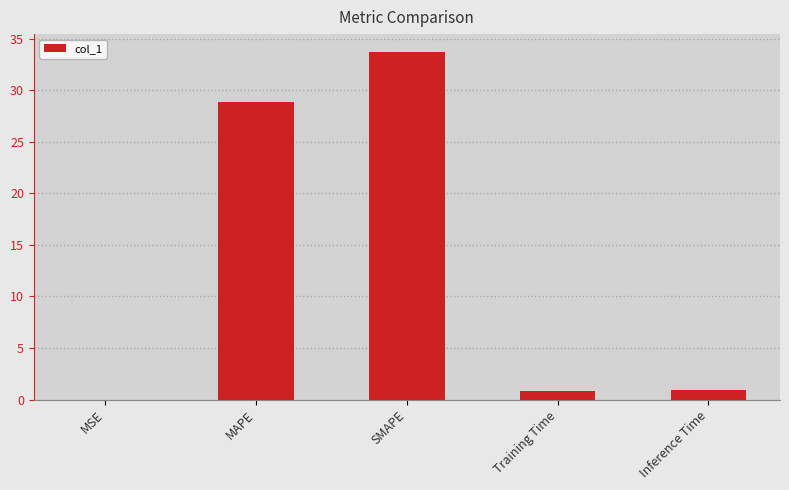

What is the sum of all values?

64.3